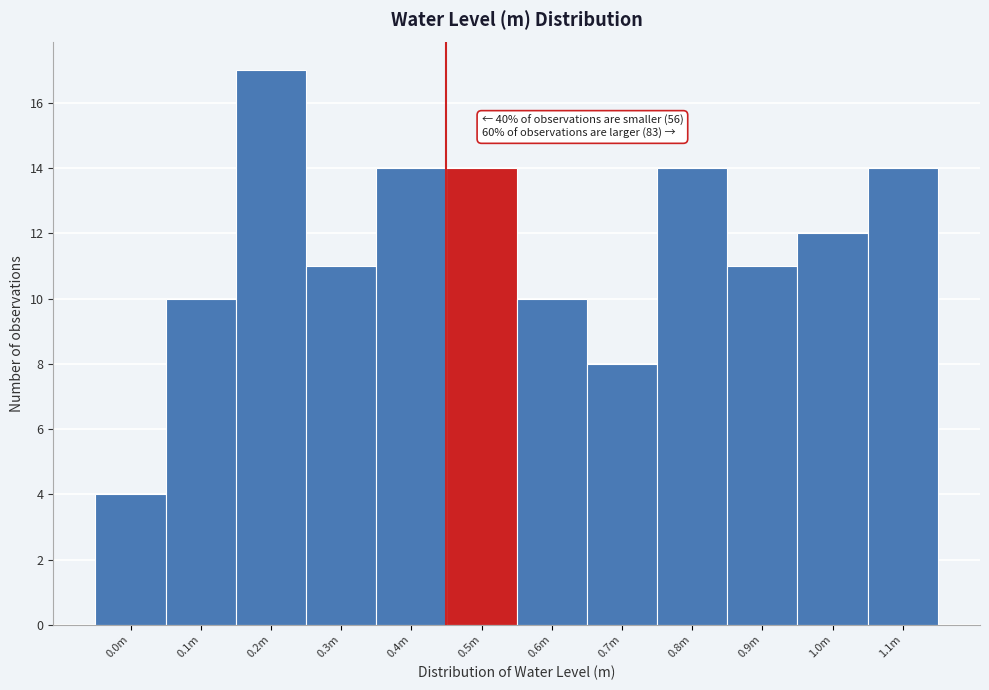

Reading right to left, transcribe all the data shown in this chart.

14	12	11	14	8	10	14	14	11	17	10	4